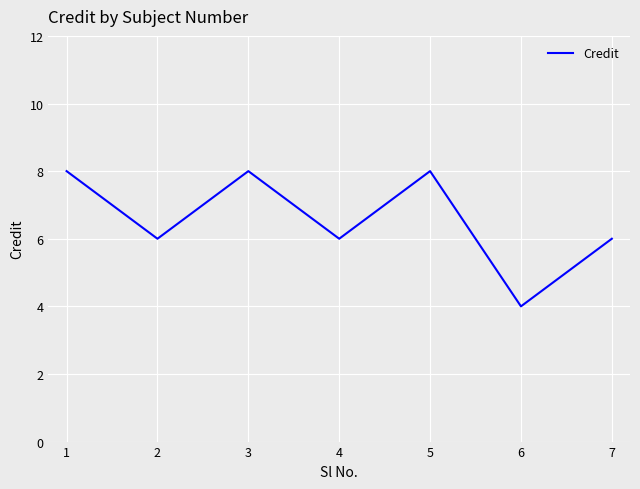

At which category does the data reach its first local peak?

3